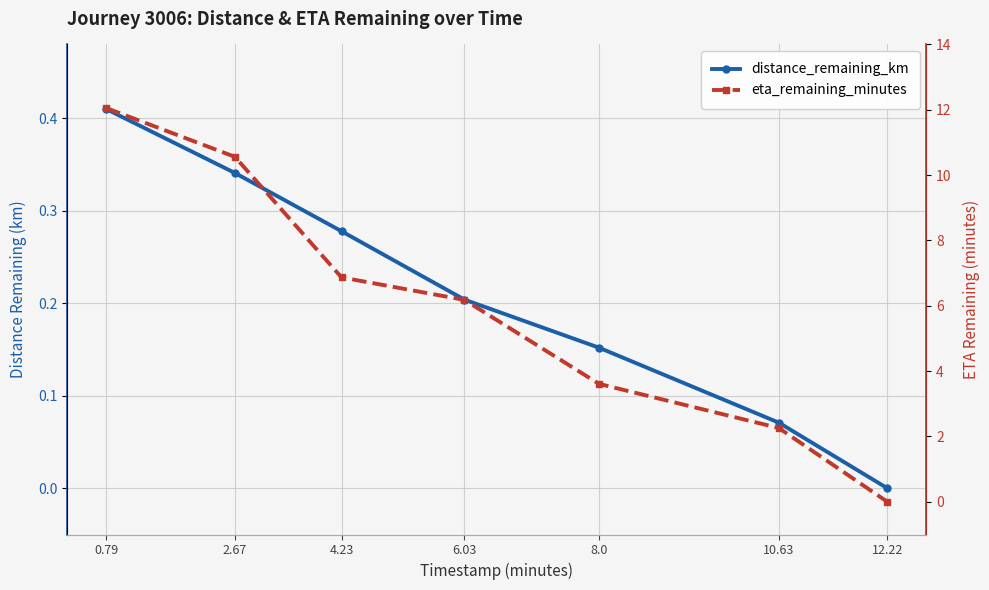

What position from the left is 10.63?

6